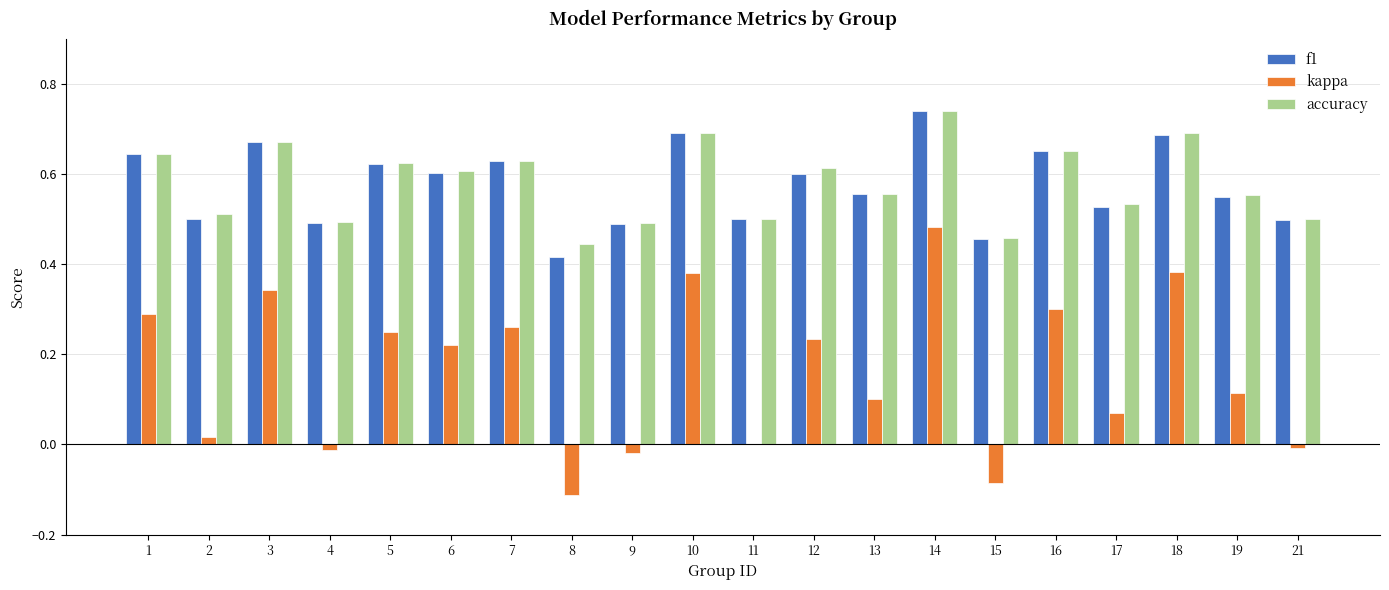

True or false: accuracy has a value of 0.4 at 10.

False